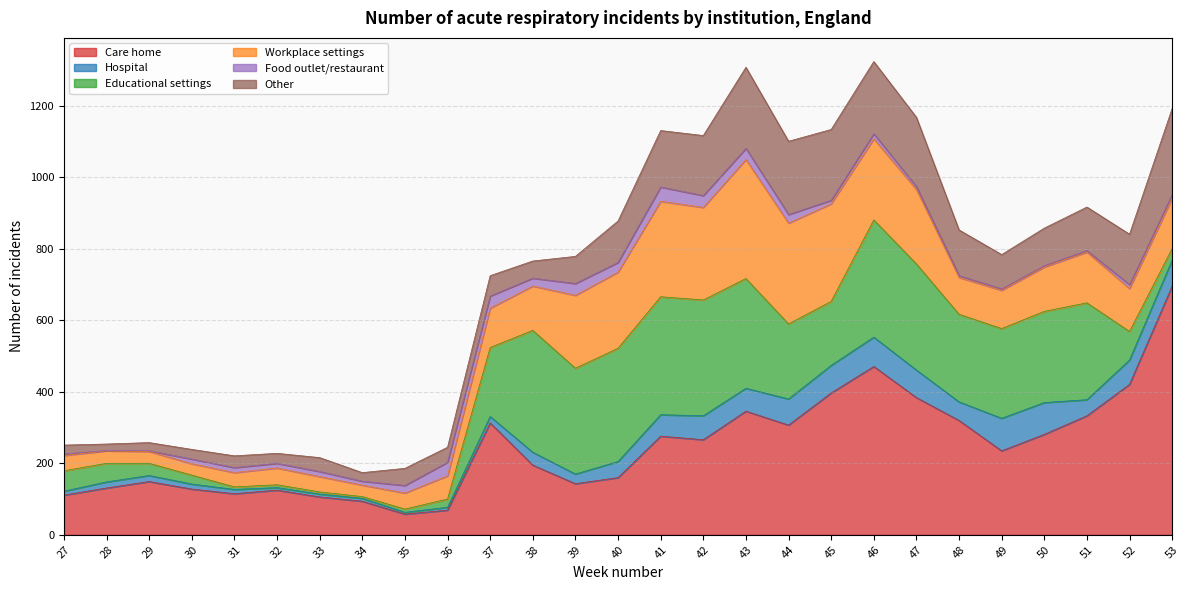

The Care home series shows 346 at 43. True or false?

True